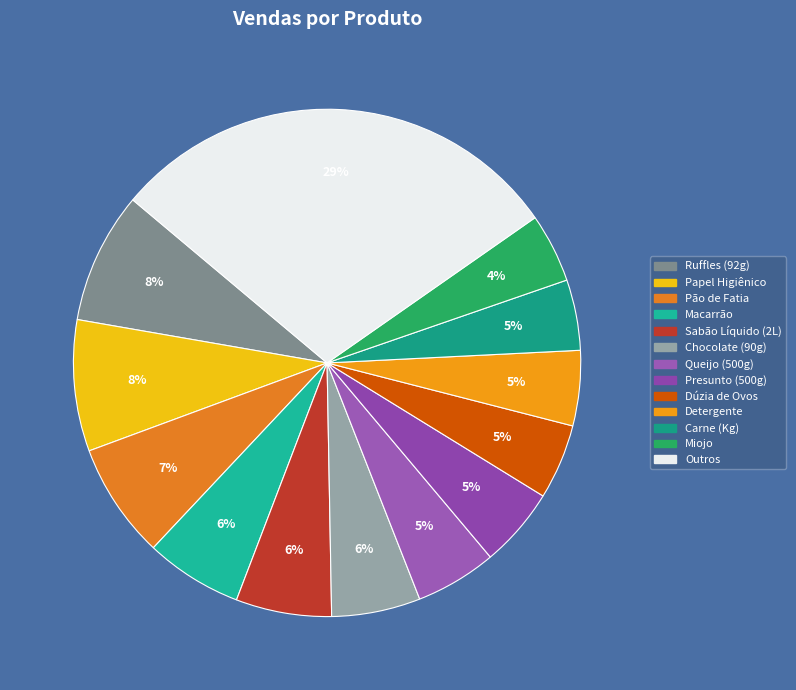

Count the number of slices in the pie.

13